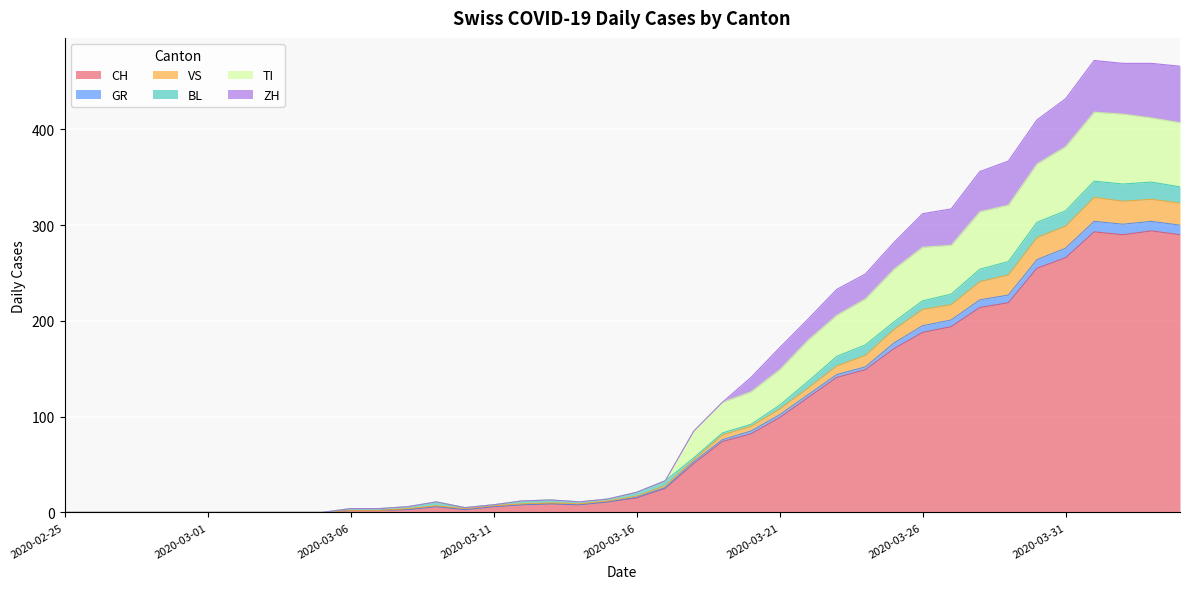

At which category does ZH reach its first local peak?

2020-03-09